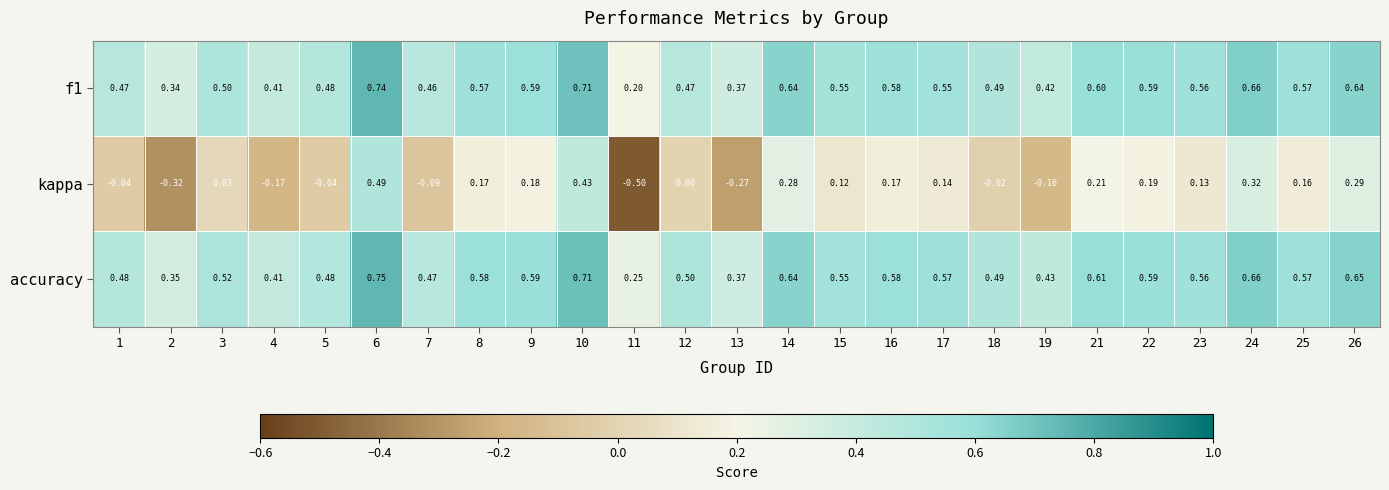

Which series has the largest total across all categories?

accuracy